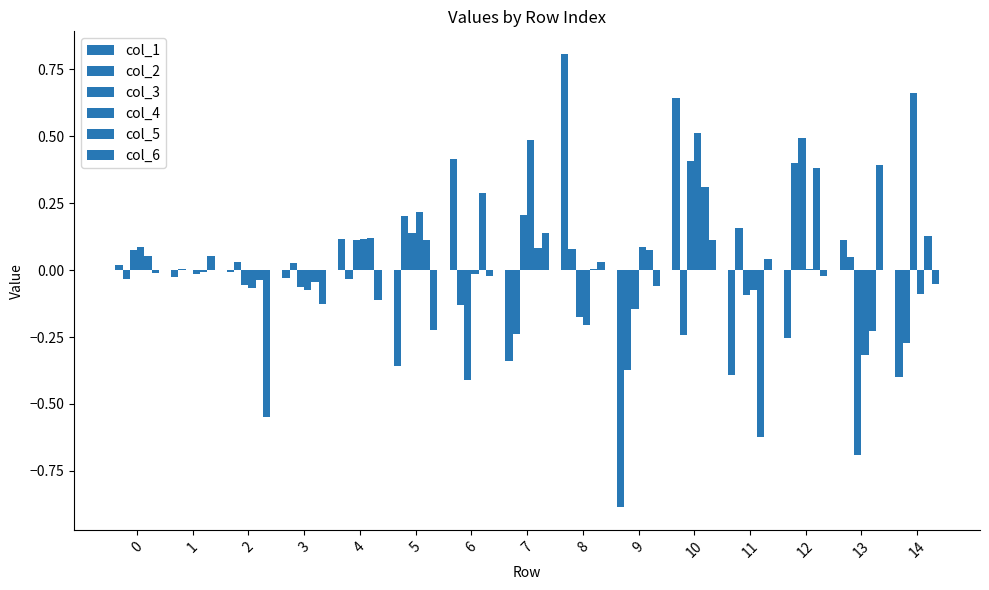

What is the sum of all col_3 values?

0.5